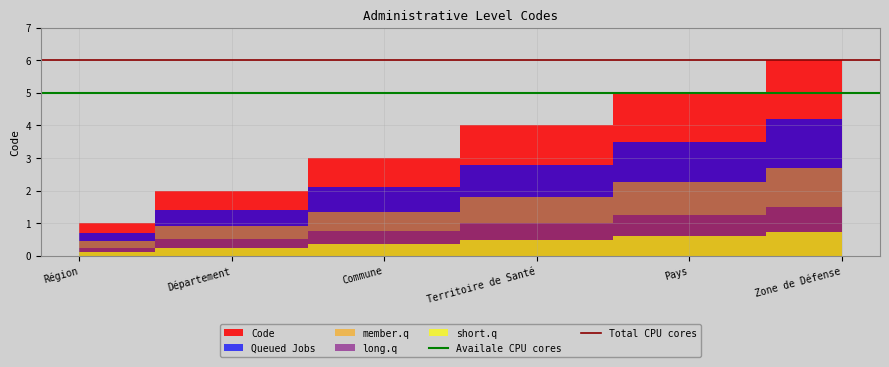

Is the value of Total CPU cores at Région greater than the value of Availale CPU cores at Région?

Yes